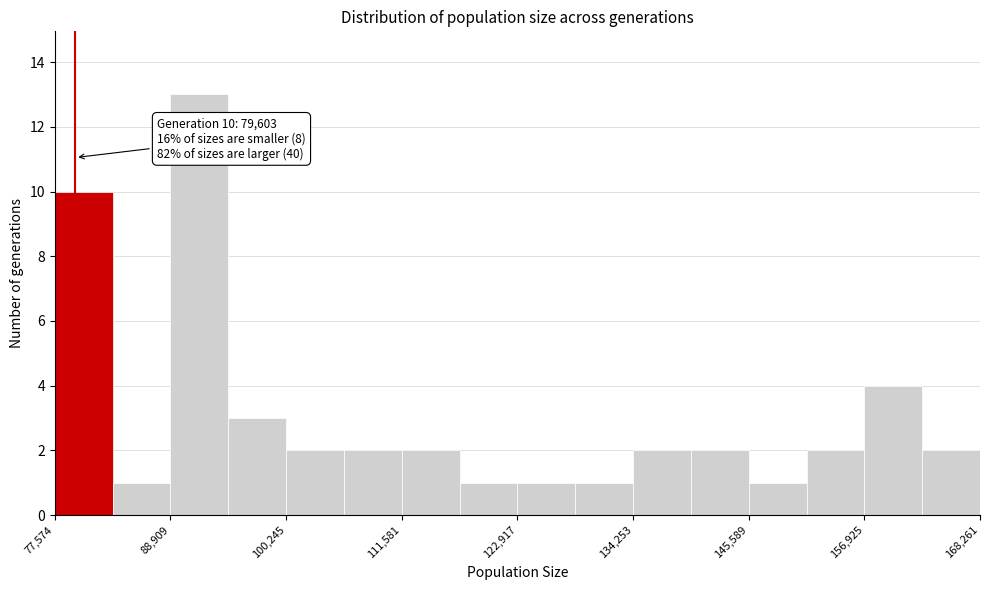

Read against the x-axis, roughly where is the centre of the tallest bar?

92000